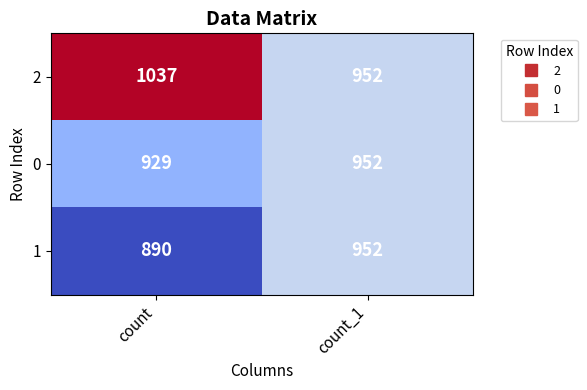

Which series has the largest range (max minus min)?

2